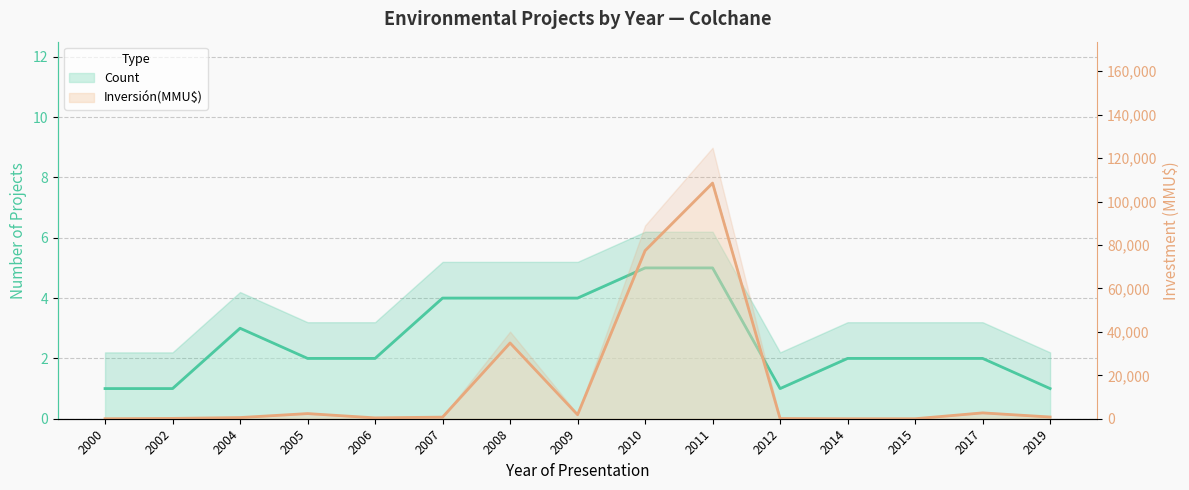

What is the average value of the Inversión(MMU$) series?

15365